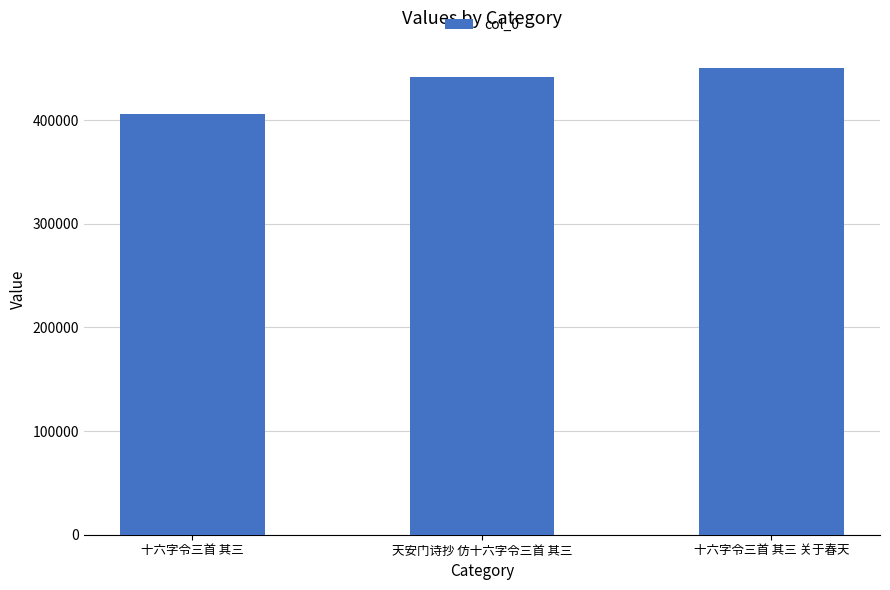

Where is the data nearest to the value 428015?

天安门诗抄 仿十六字令三首 其三